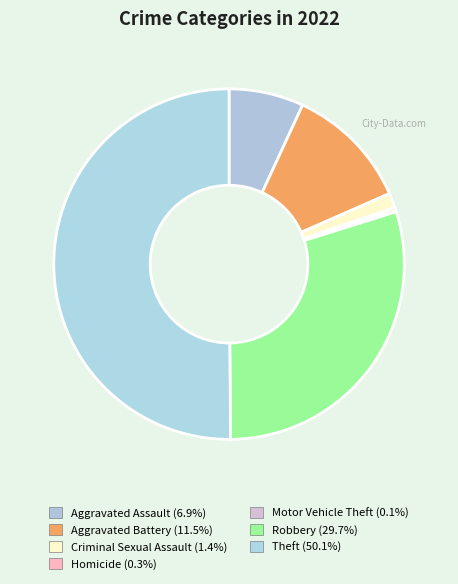

What percentage do Theft and Criminal Sexual Assault together represent?

51.5%